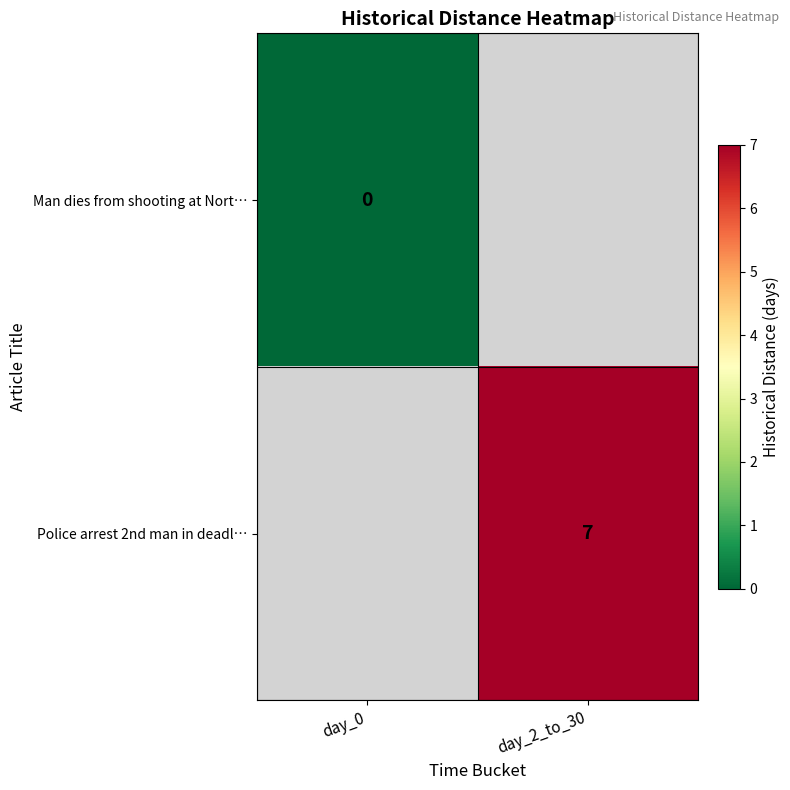

Is it true that Police arrest 2nd man in deadl… equals 2 at day_2_to_30?

False